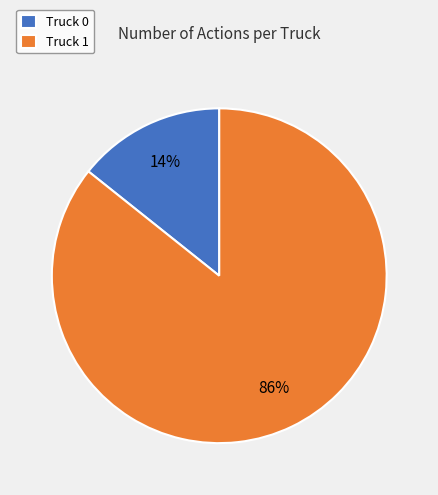

Does Truck 0 represent more than half of the total?

No